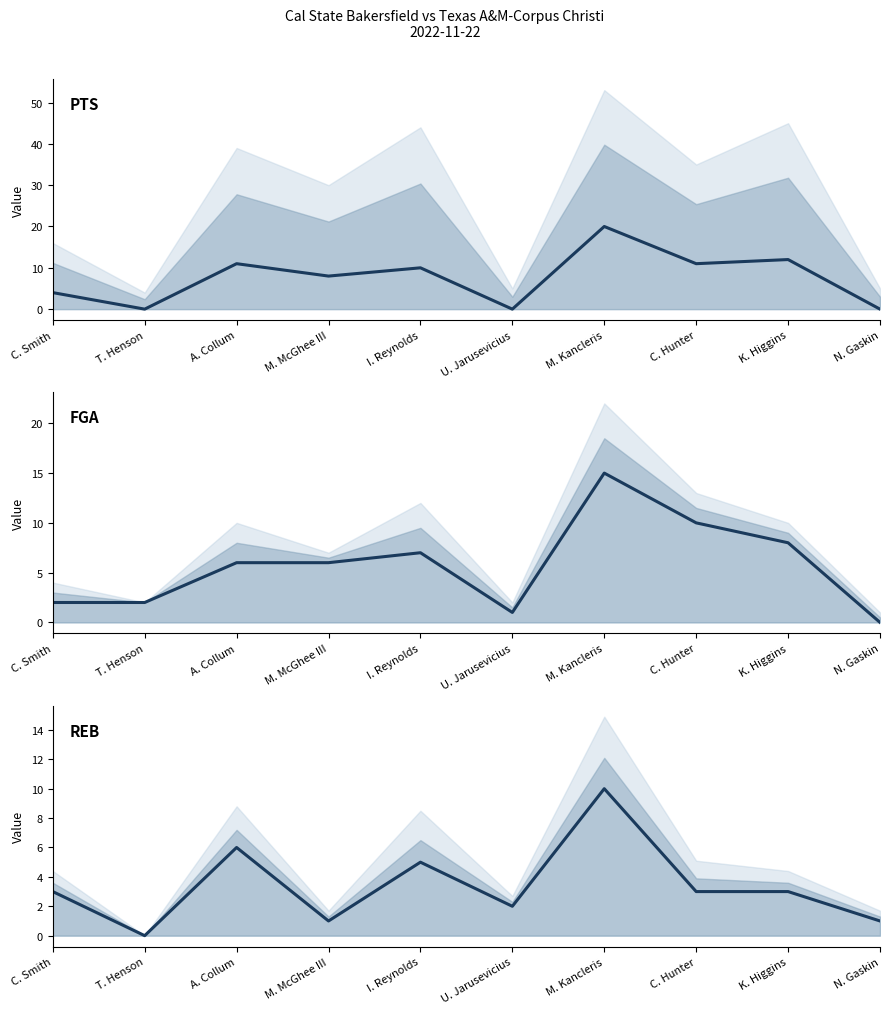

What is the label of the 9th point from the left?

K. Higgins